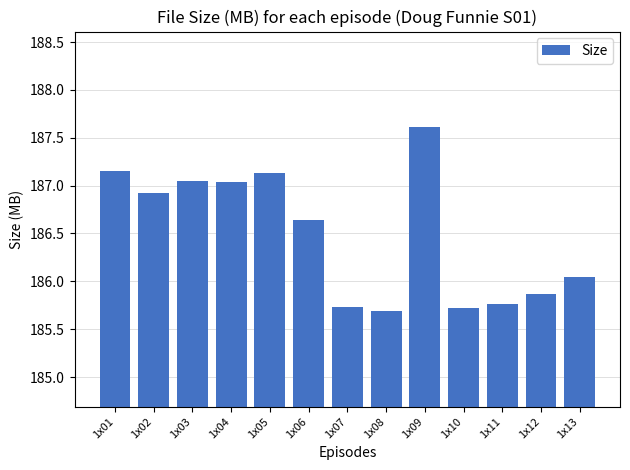

The value at 1x07 is 185.7. True or false?

True